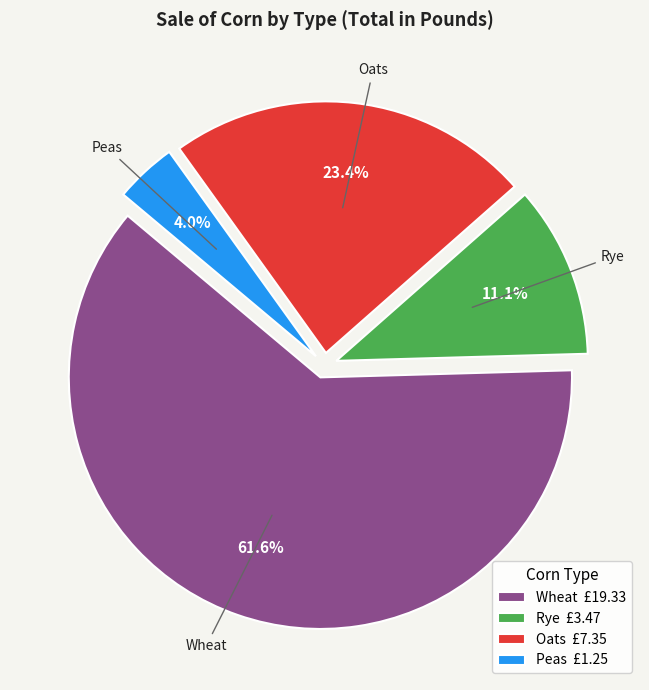

Is there a majority slice in this chart?

Yes